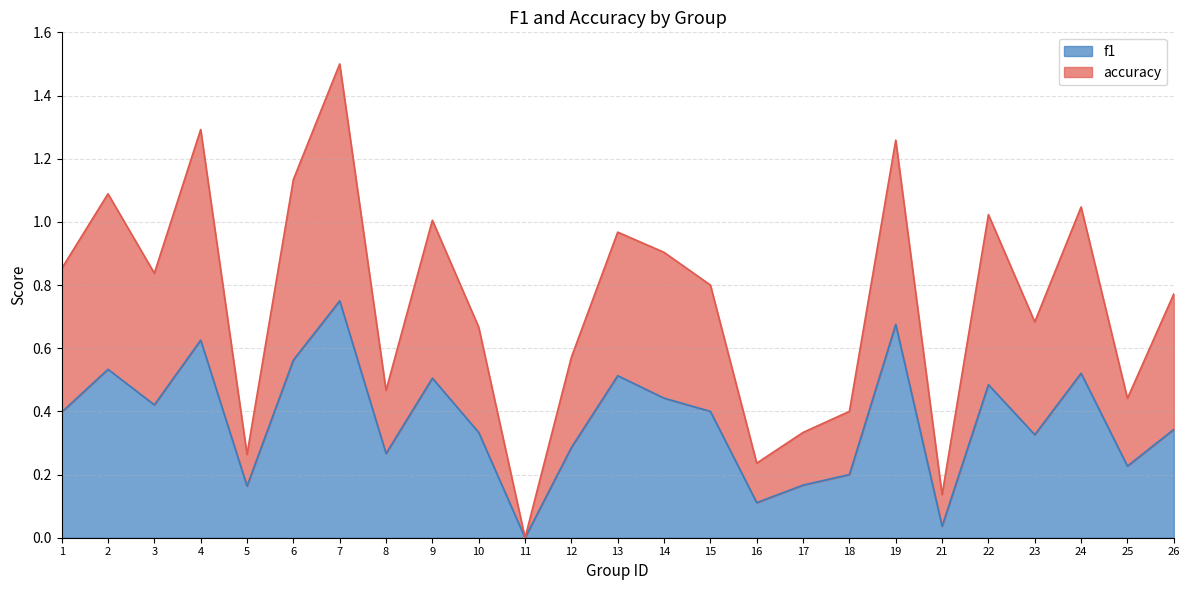

Rank the series by their maximum value, from lowest to highest.

f1, accuracy